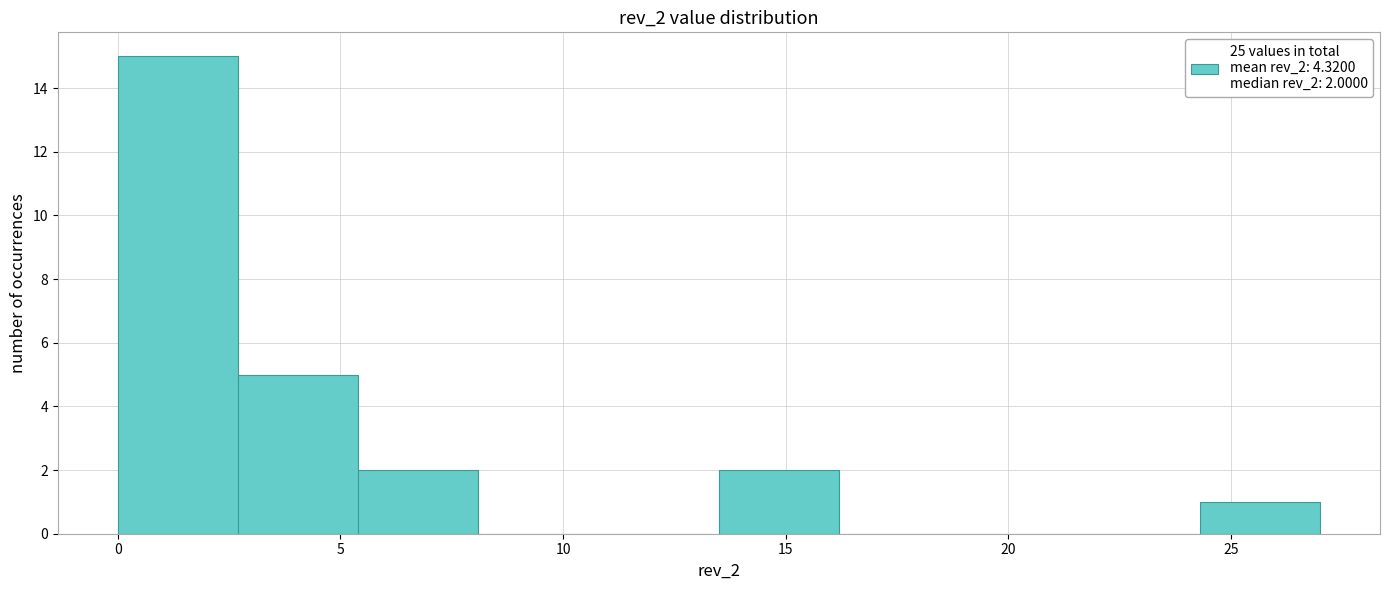

Over which range of the x-axis is the bar tallest?

0.0 to 2.7